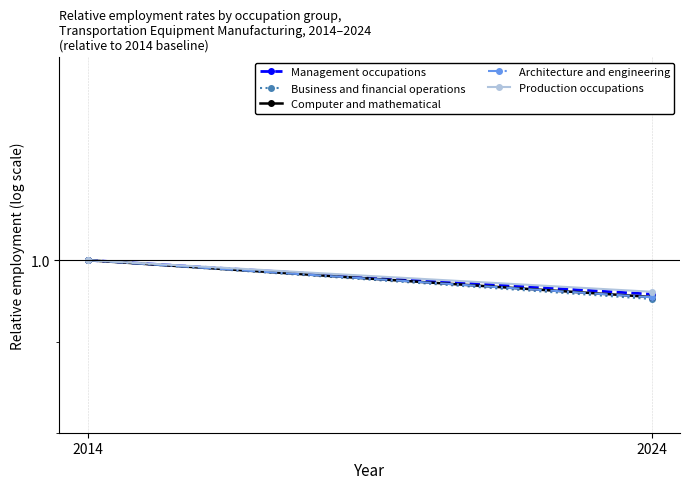

Is this an area chart (filled region under the line)?

No